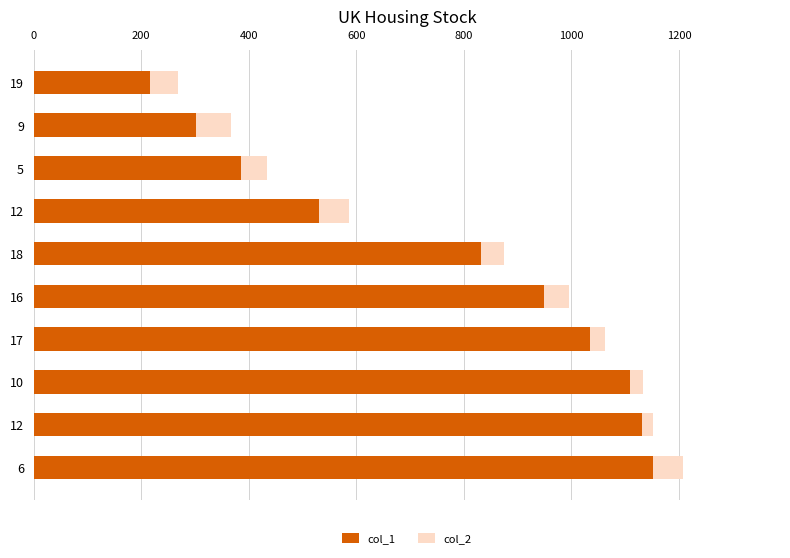

Which series has the largest total across all categories?

col_1